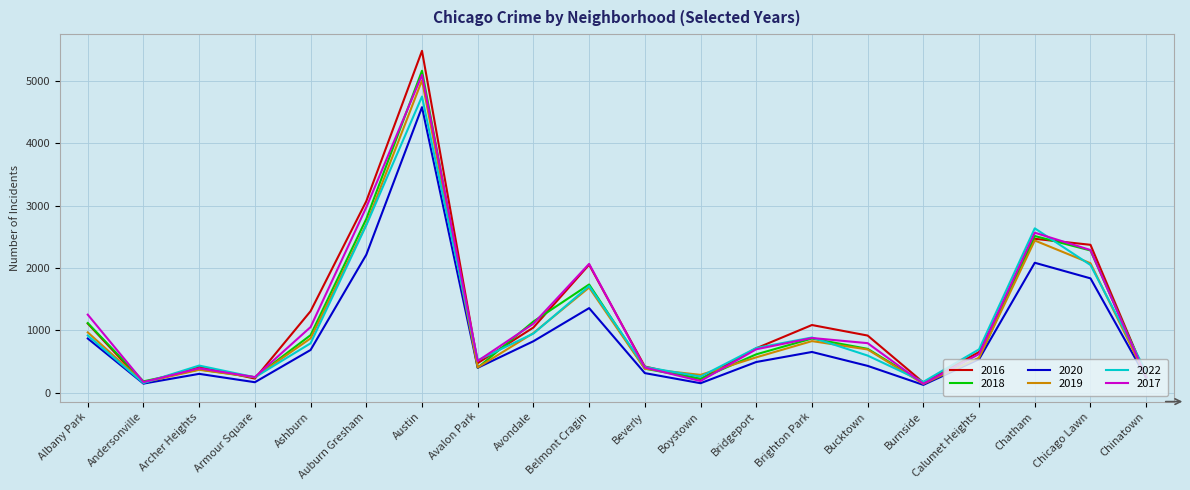

The 2016 series shows 5331 at Auburn Gresham. True or false?

False